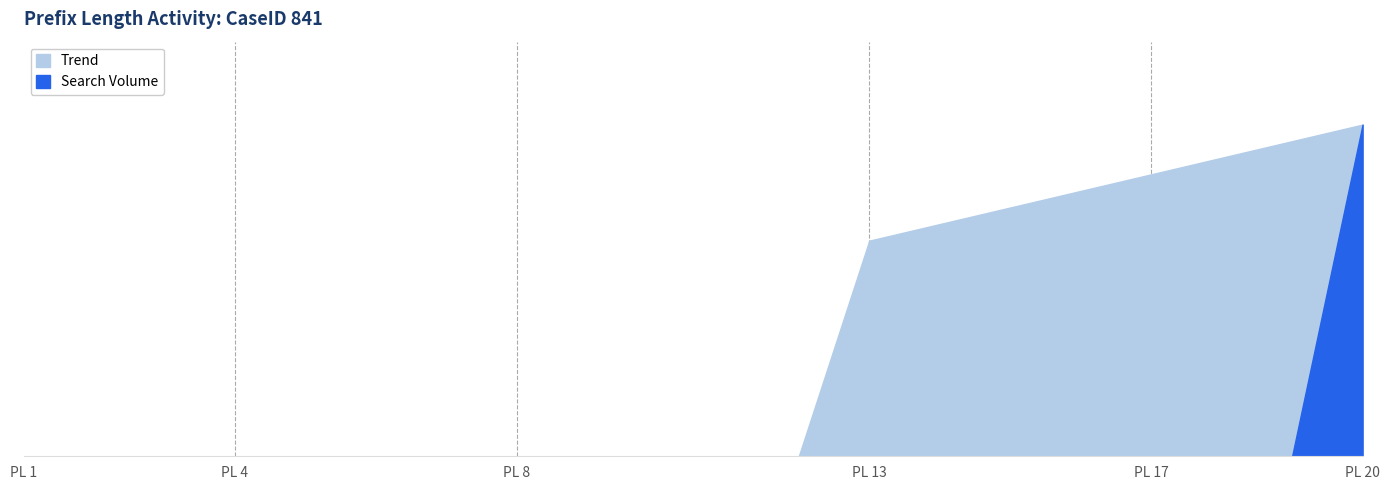

At which label is Trend closest to 10?

PL 13